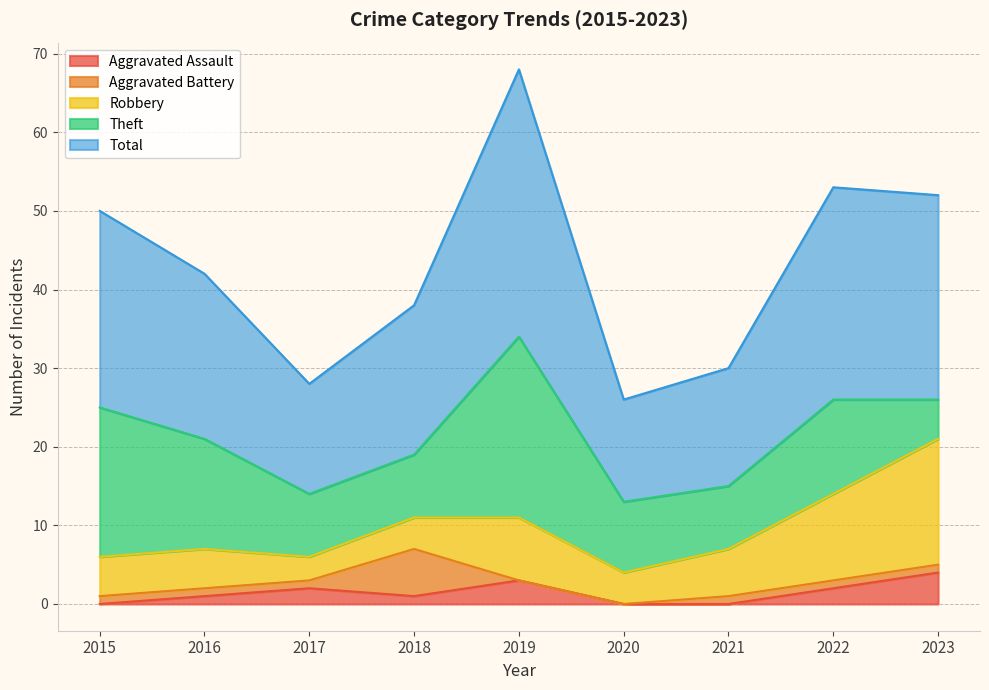

True or false: Aggravated Assault and Total cross at least once.

False